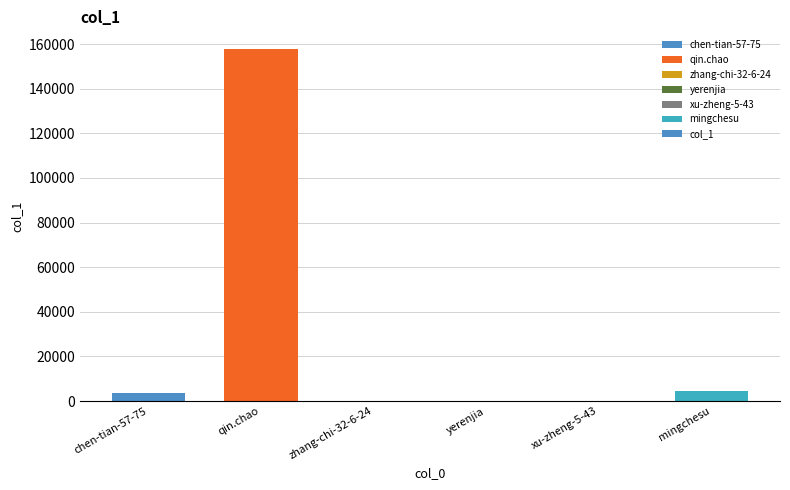

Which category has the highest value across all series?

qin.chao